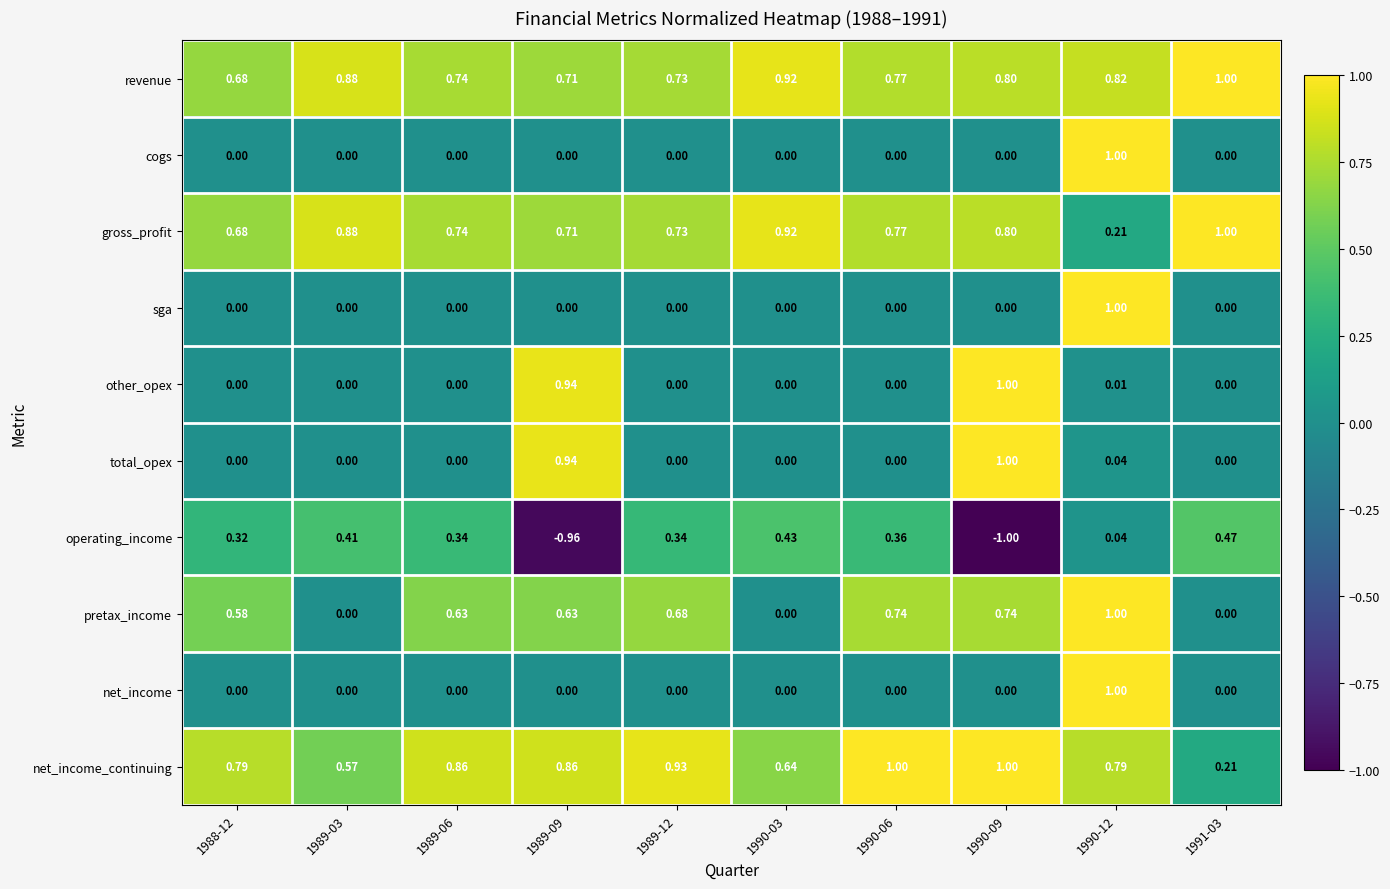

Is the value of net_income at 1988-12 greater than the value of pretax_income at 1989-09?

No